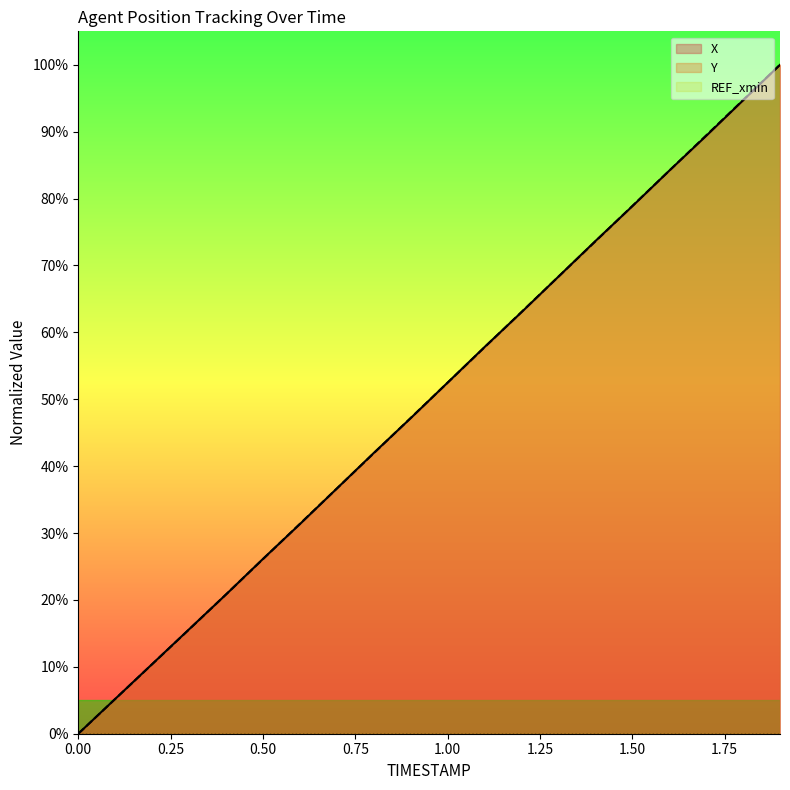

Between 0.0 and 1.2, which series saw the biggest shift?

Y